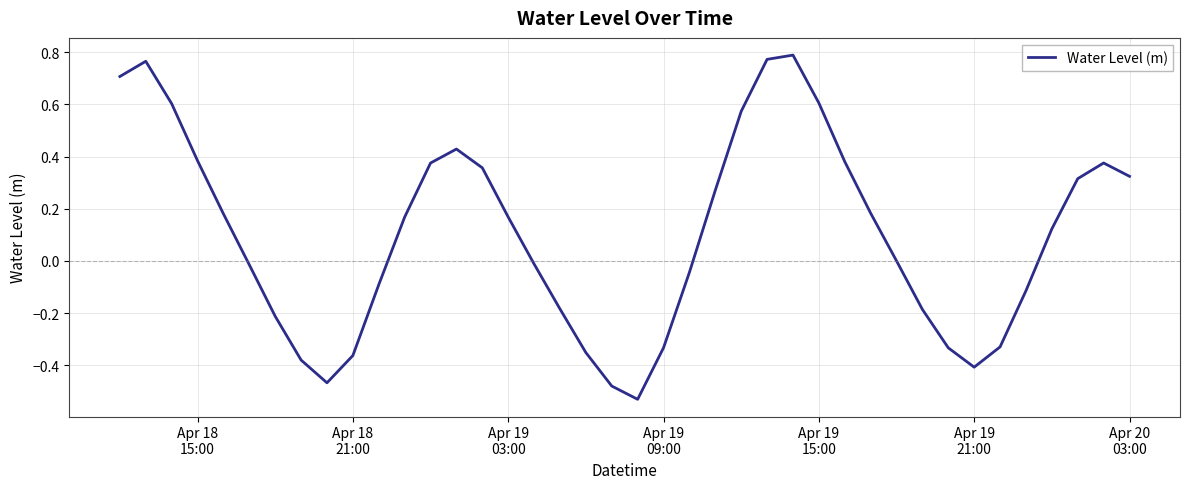

What is the difference between the maximum and minimum values?

1.3